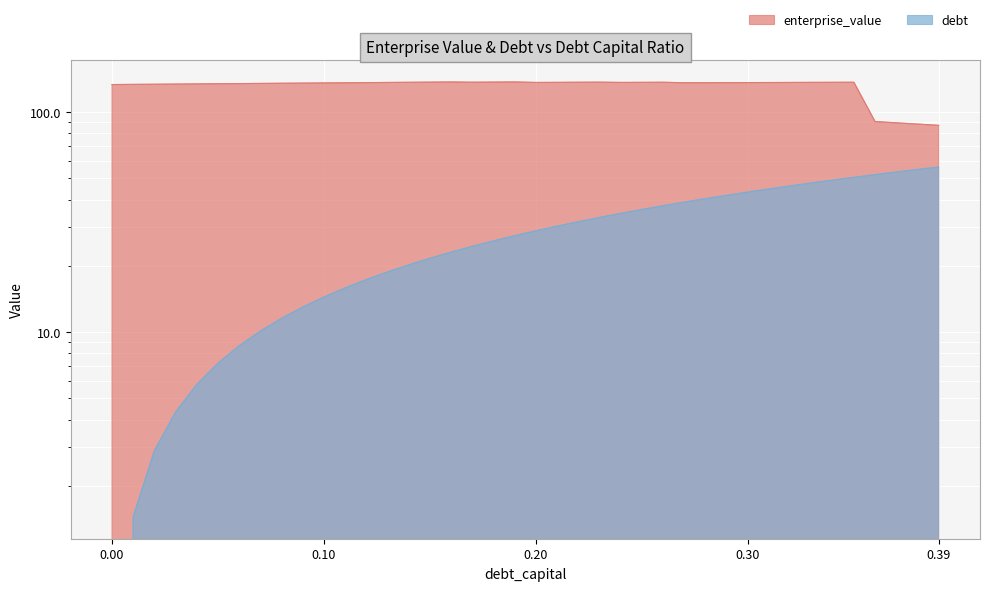

True or false: debt has more than 1 interior local peaks.

False